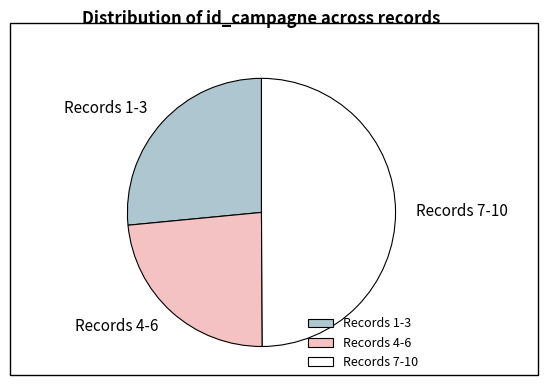

True or false: Records 1-3 accounts for 15% of the total.

False